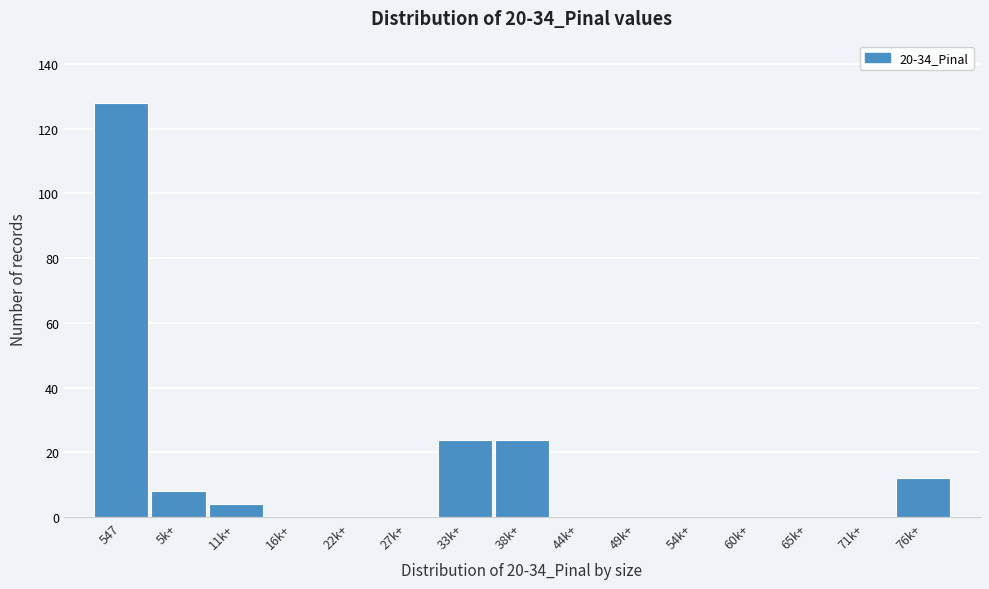

Reading left to right, transcribe all the data shown in this chart.

547=128	5k+=8	11k+=4	16k+=0	22k+=0	27k+=0	33k+=24	38k+=24	44k+=0	49k+=0	54k+=0	60k+=0	65k+=0	71k+=0	76k+=12